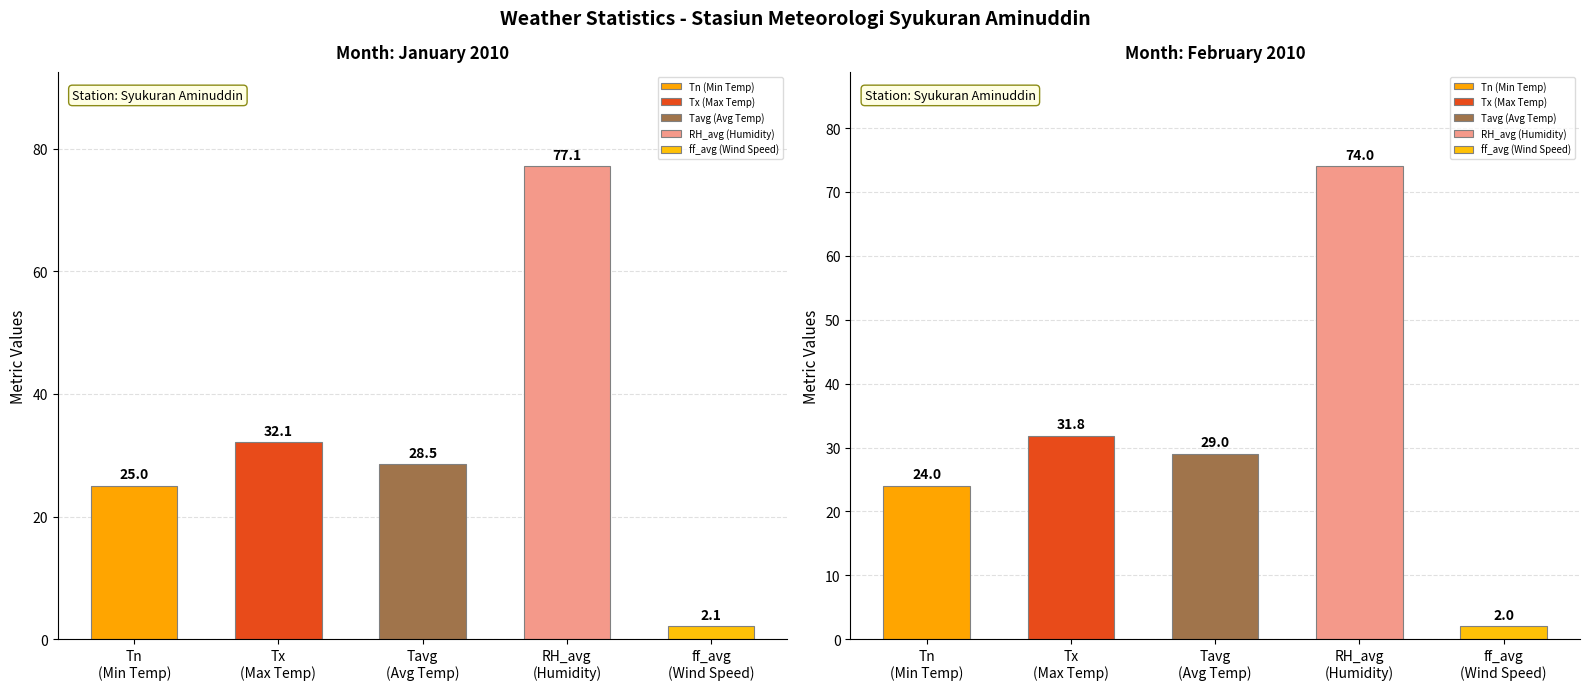

True or false: January 2010 has a value of 1.1 at ff_avg (Wind Speed).

False